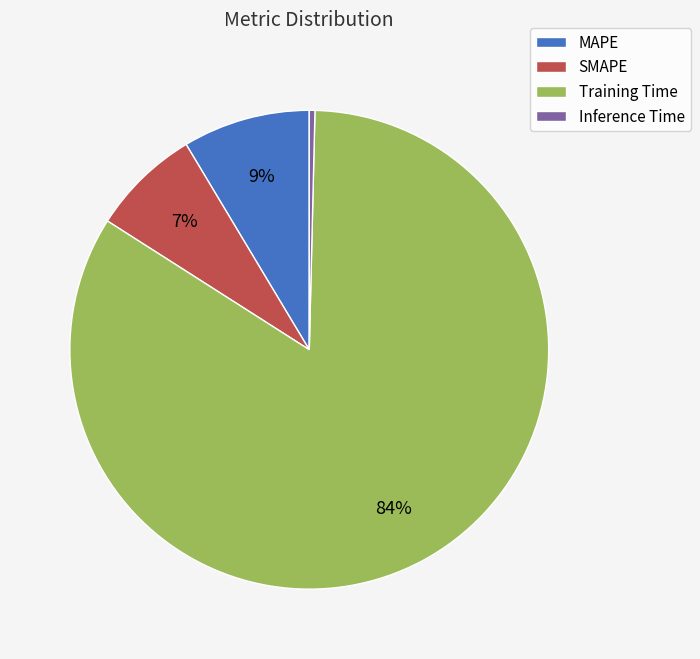

What is the largest slice in the pie chart?

Training Time